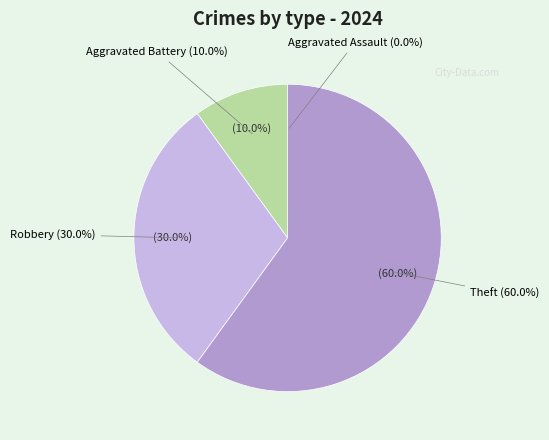

Which slice is the largest?

Theft